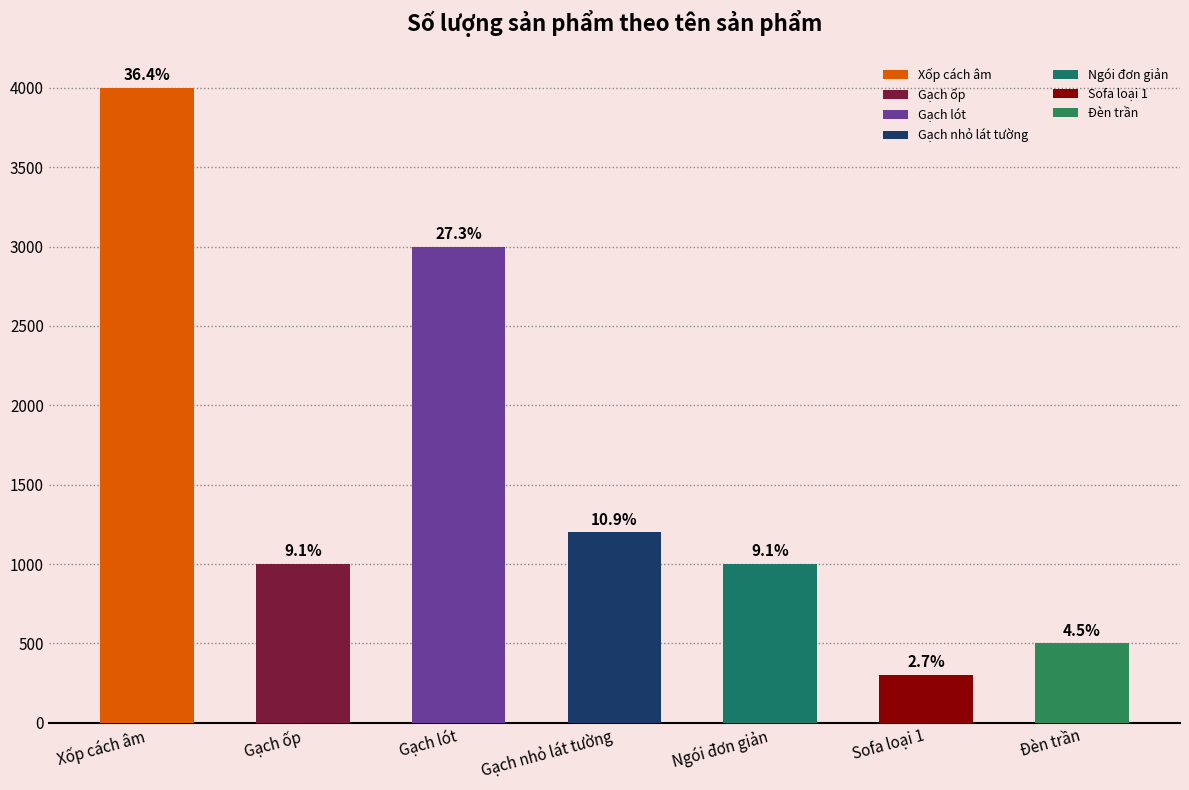

Does the chart contain stacked bars?

No